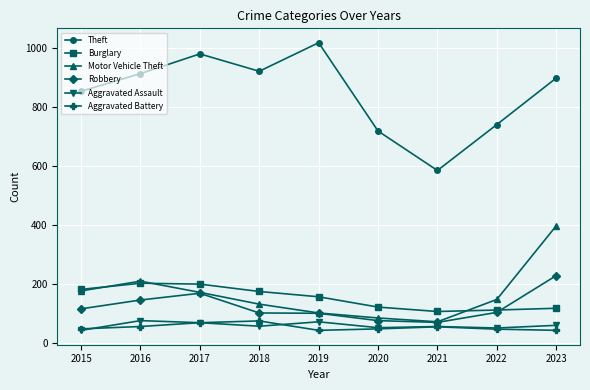

True or false: Burglary and Motor Vehicle Theft cross at least once.

True